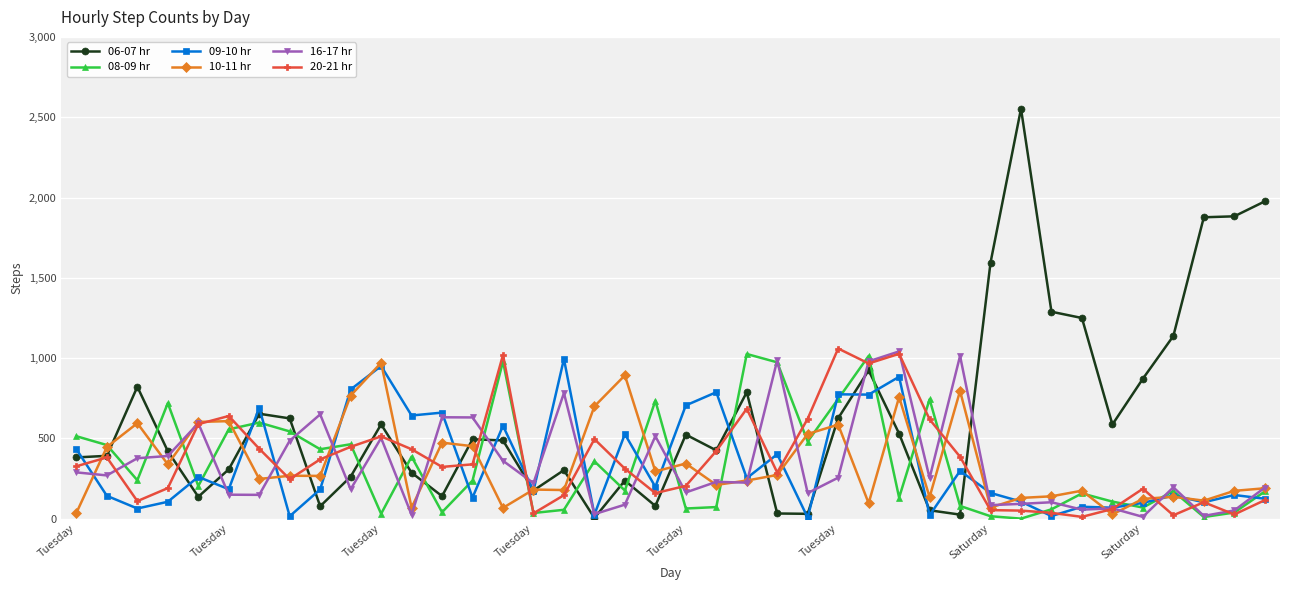

What are all the series names shown in the legend?

06-07 hr, 08-09 hr, 09-10 hr, 10-11 hr, 16-17 hr, 20-21 hr